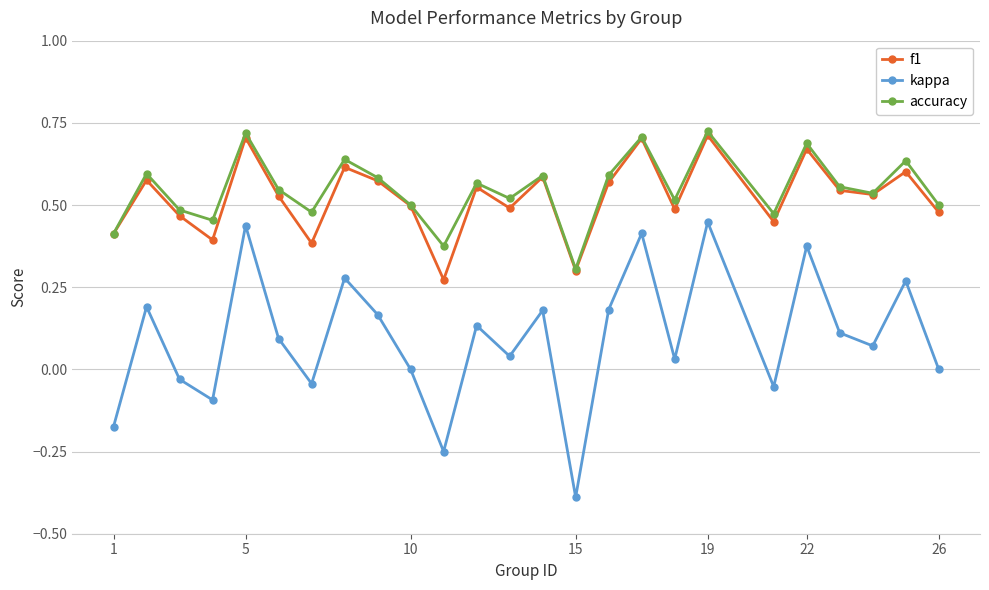

What is the smallest value displayed?

-0.4